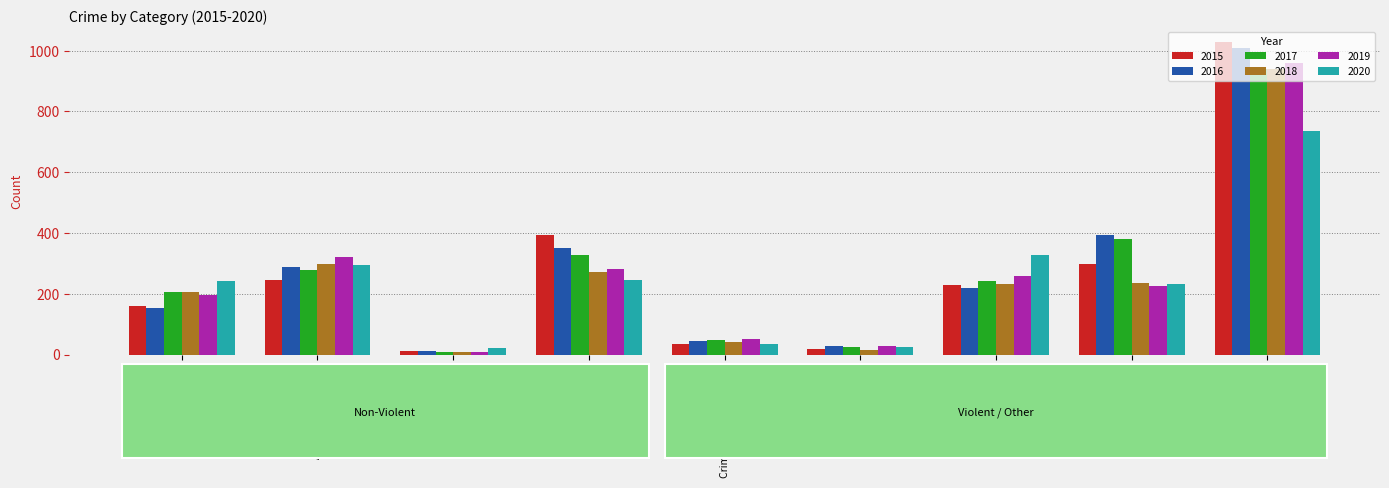

What is the difference between the highest and lowest values at Theft?

291